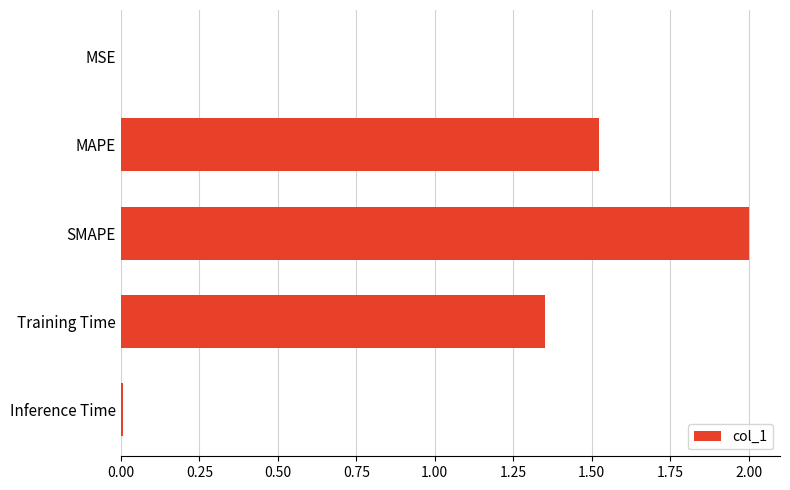

What is the sum of all values?

4.9